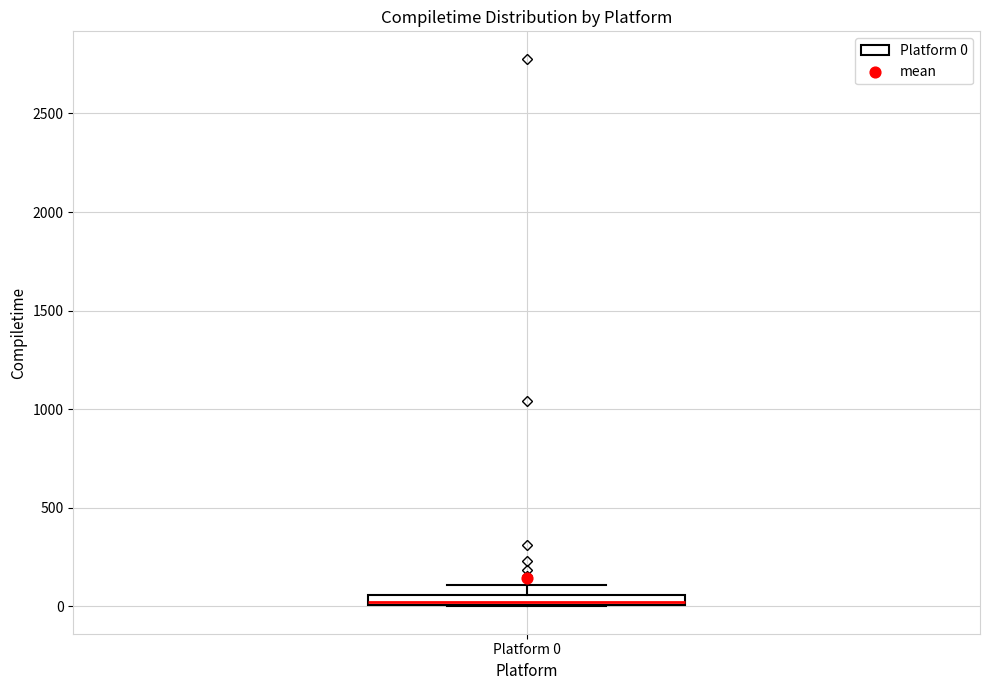

Where is the upper edge of the box for Platform 0 on the y-axis? The values are not printed on the chart, so give them approximately, as read against the axis.

50